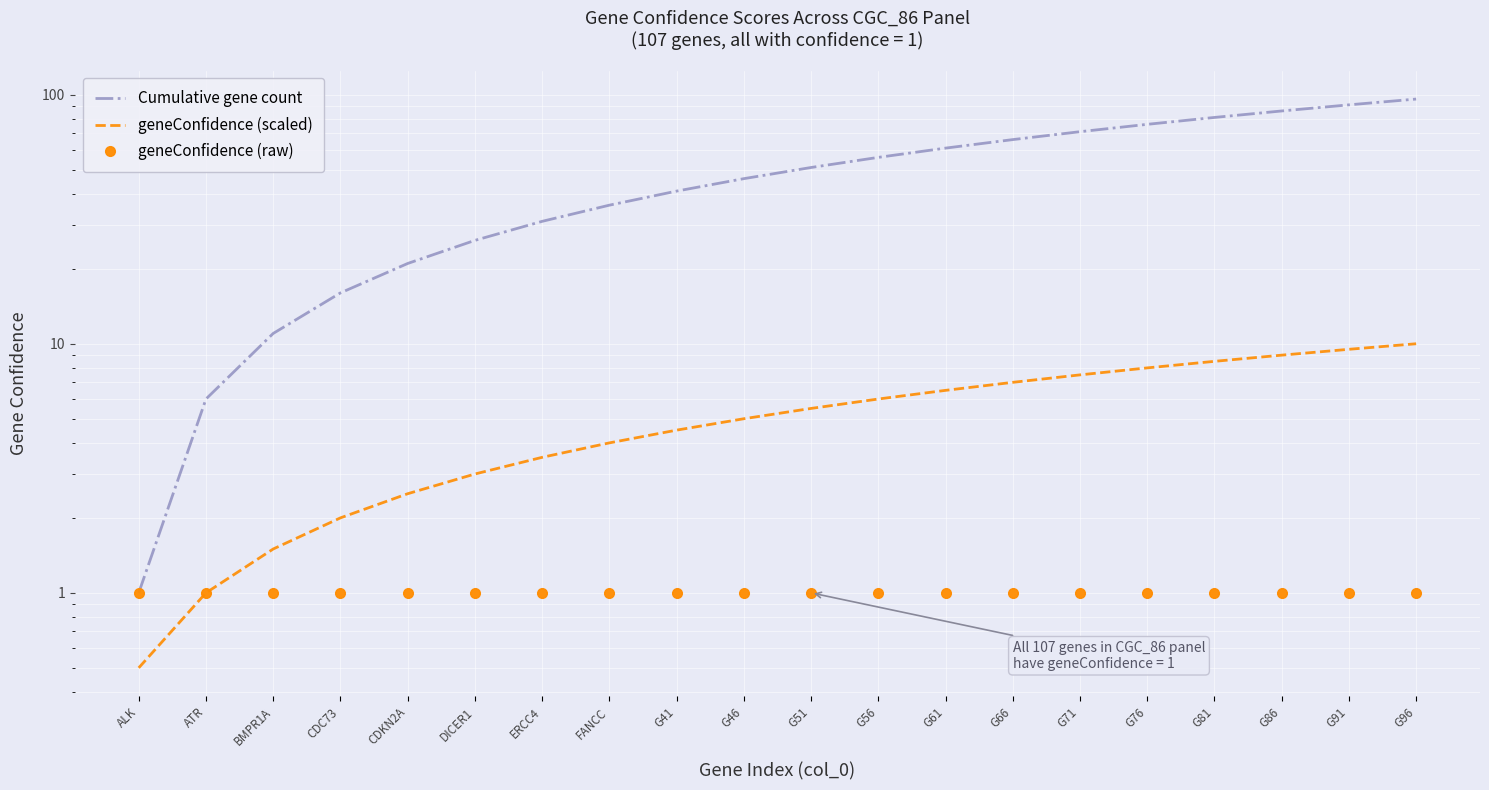

True or false: geneConfidence (raw) has a value of 1.0 at CDKN2A.

True